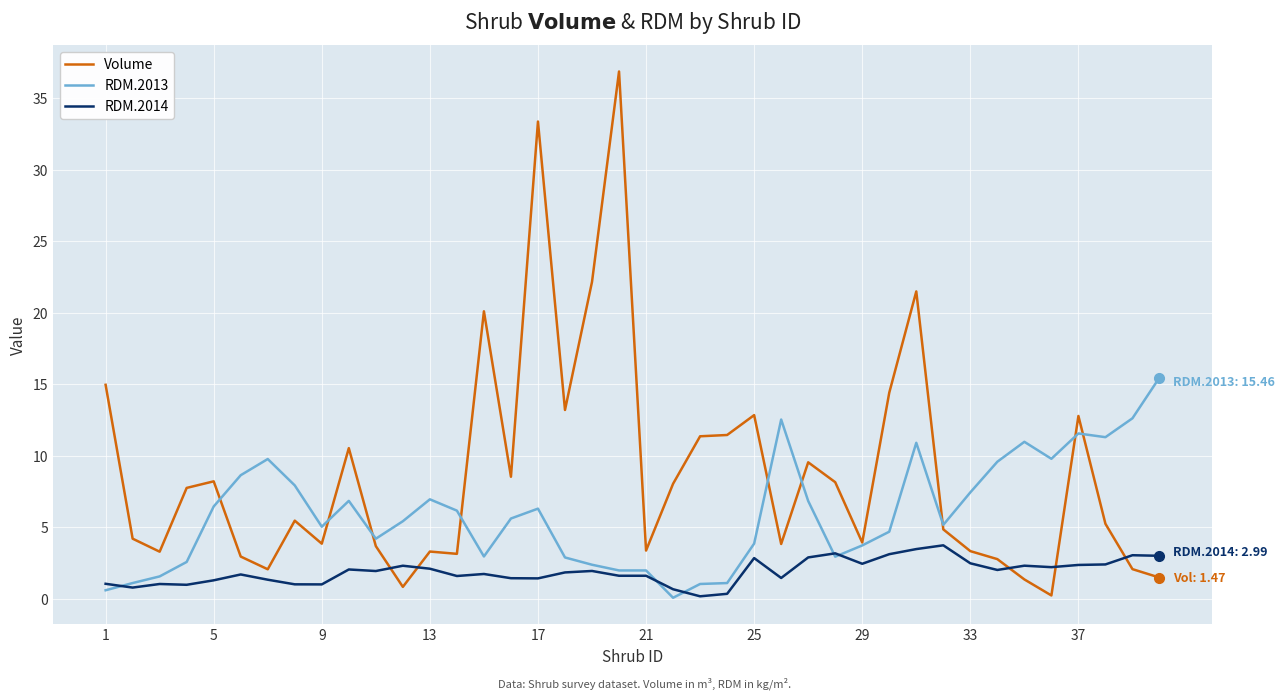

What is the maximum value shown in the chart?

36.9